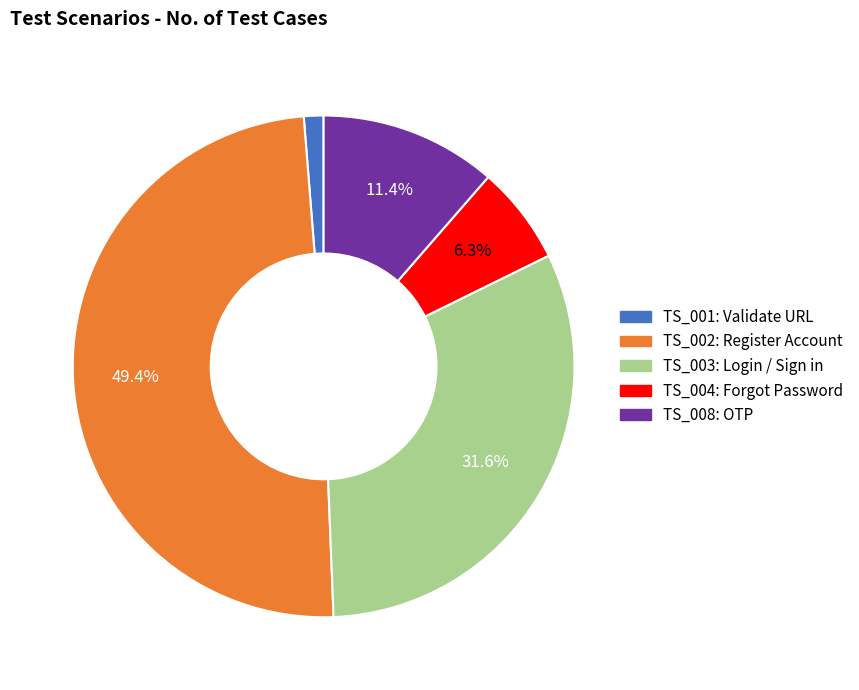

Which has a higher value, TS_001: Validate URL or TS_002: Register Account?

TS_002: Register Account